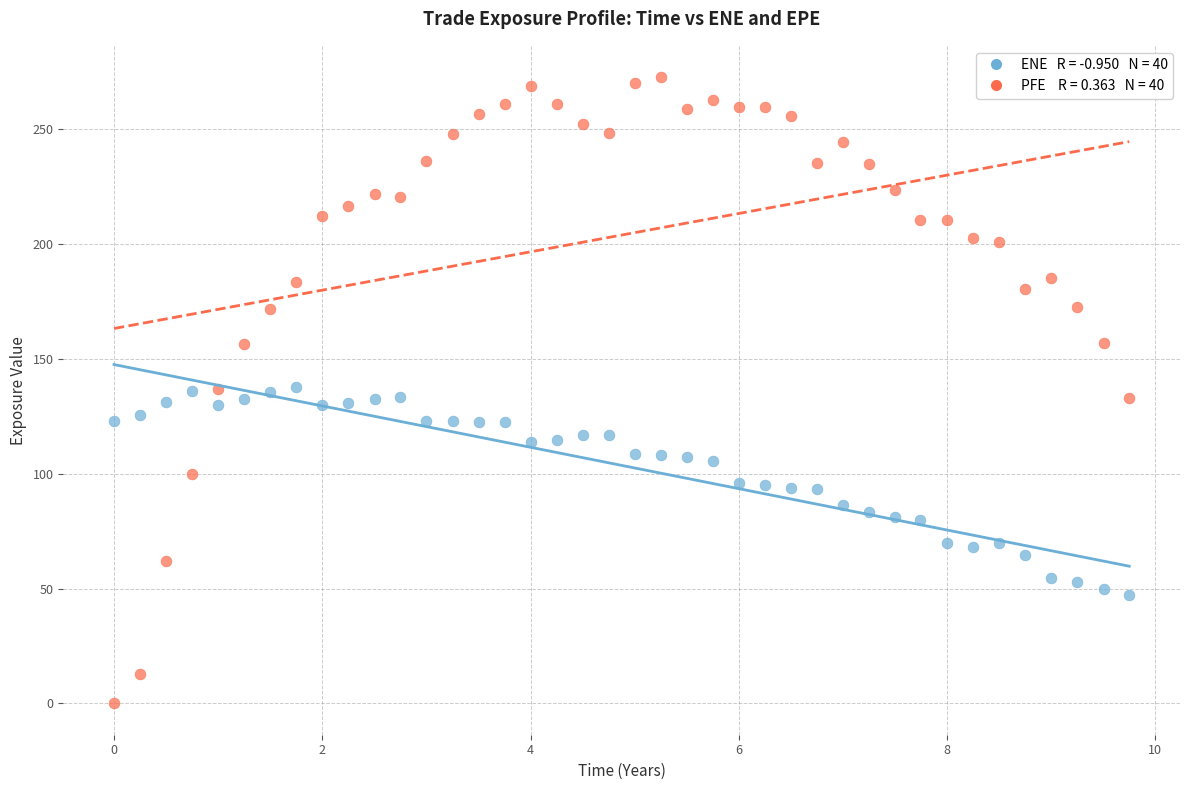

Across all data points, what is the range of X values (max minus min)?

9.7